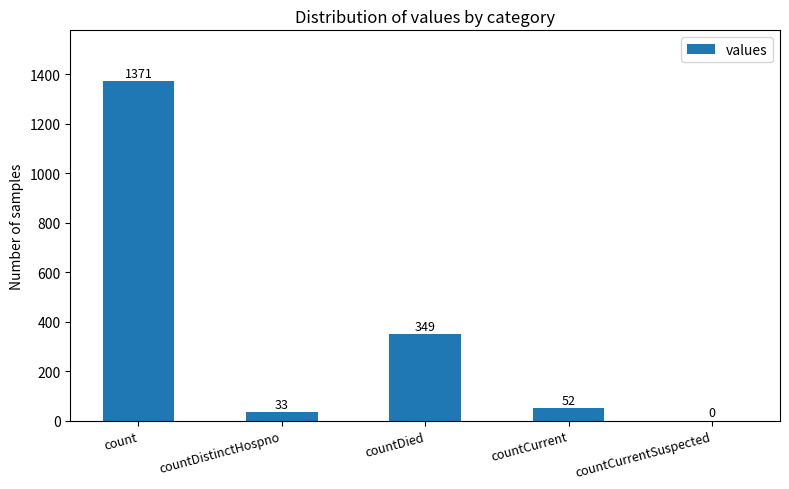

What is the change in value from countCurrent to countCurrentSuspected?

-52